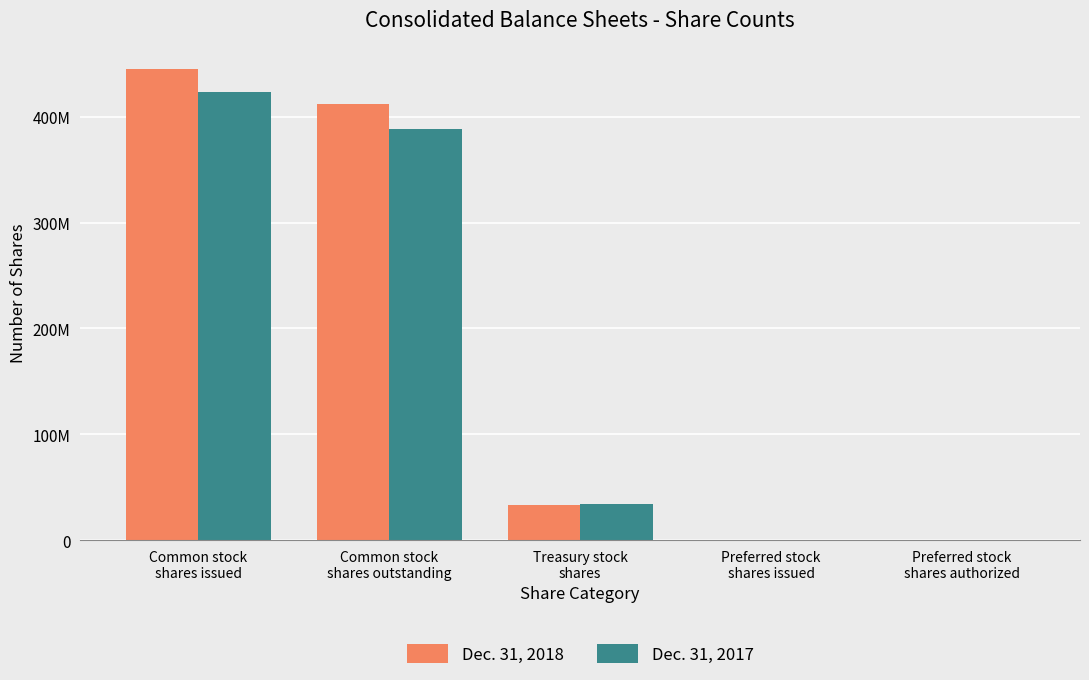

Are the bars grouped side by side (vs. stacked)?

Yes